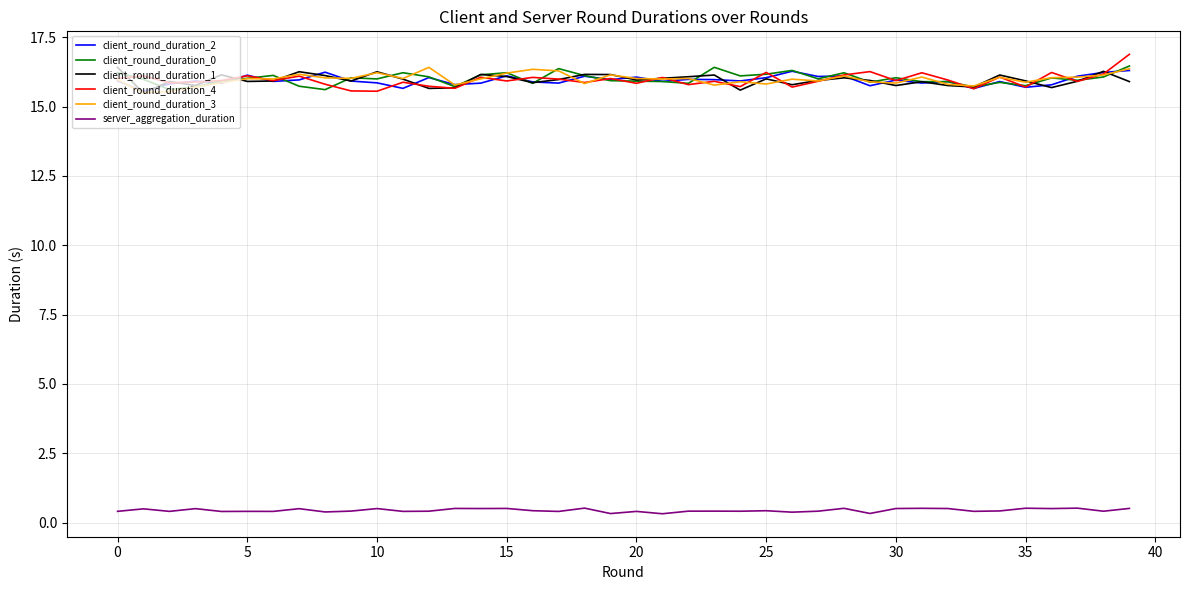

True or false: client_round_duration_1 and server_aggregation_duration intersect in this chart.

False